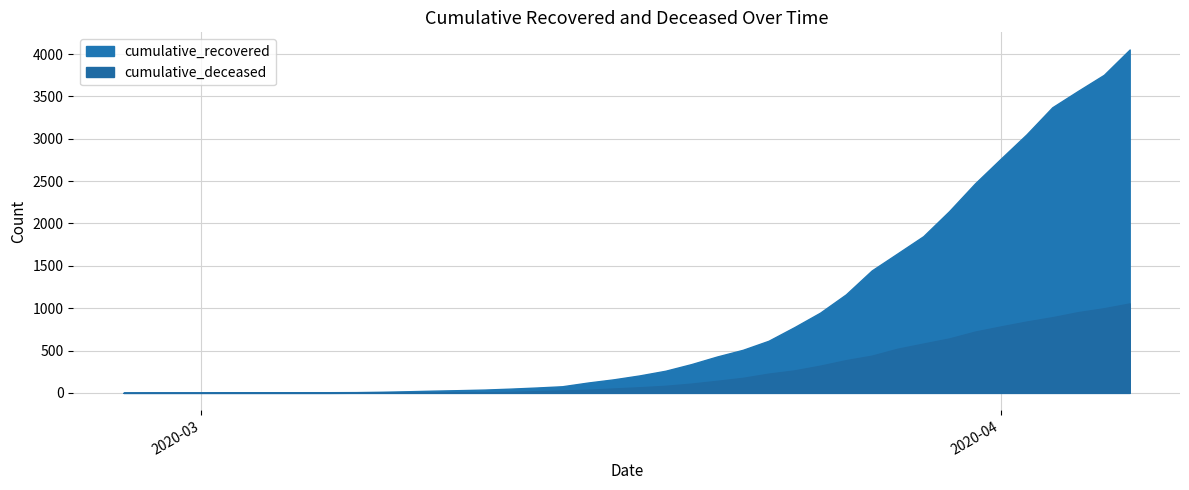

At which label does cumulative_recovered reach its peak?

2020-04-06